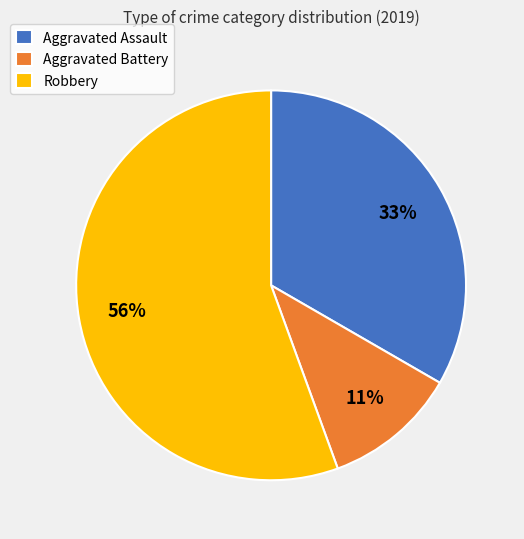

Which slice is the smallest?

Aggravated Battery